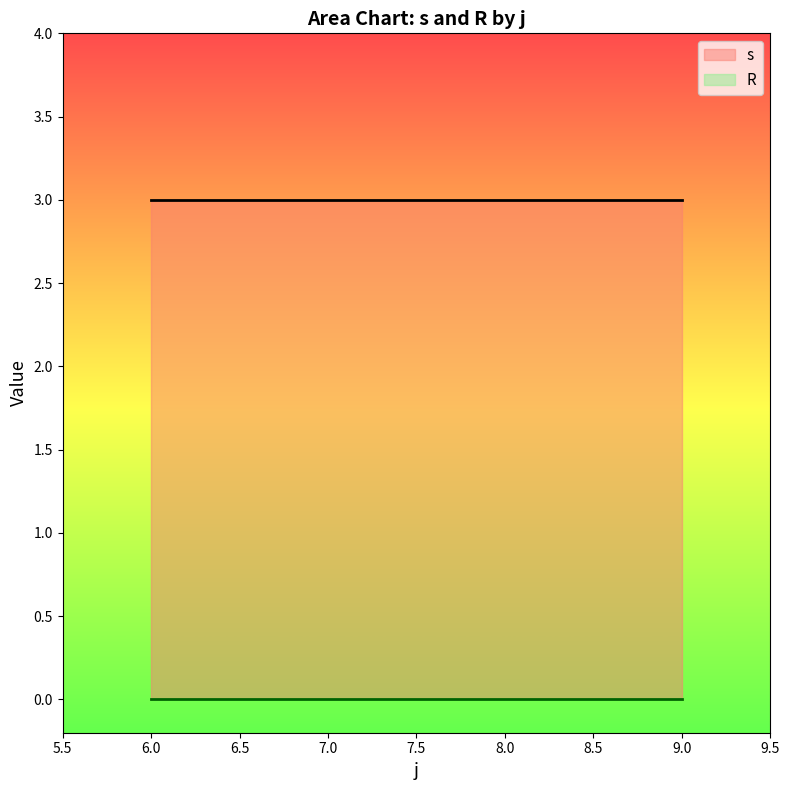

Rank the series at 8 from highest to lowest value.

s, R